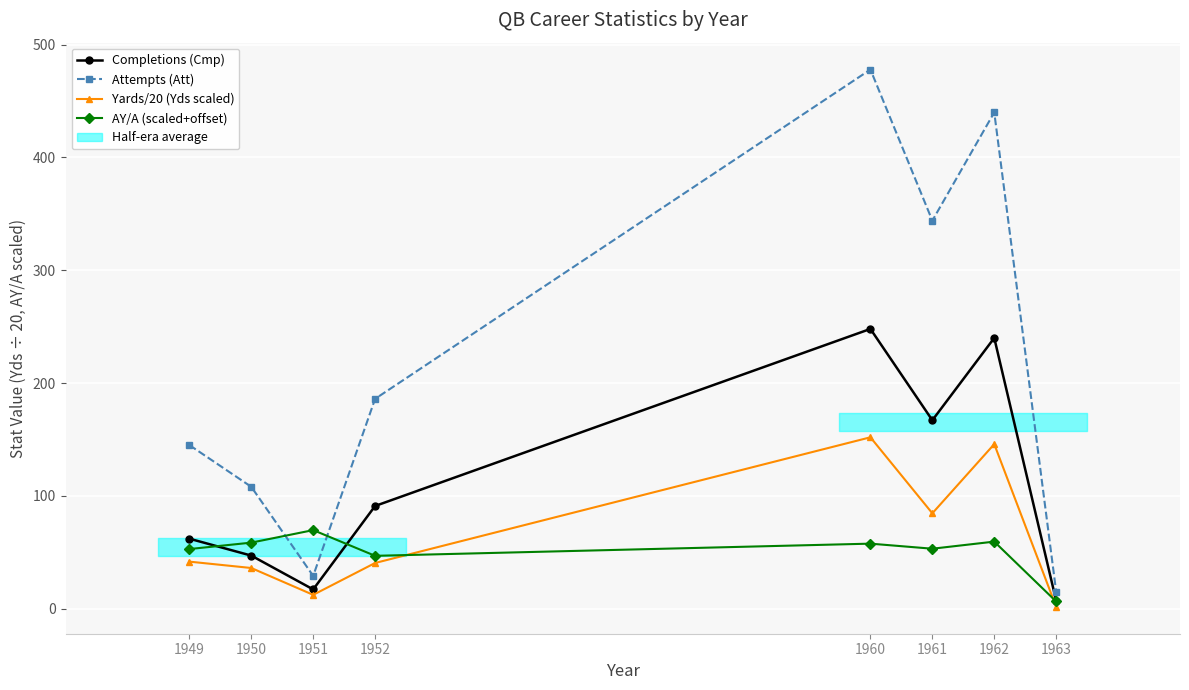

Does the chart display data point markers on the line(s)?

Yes